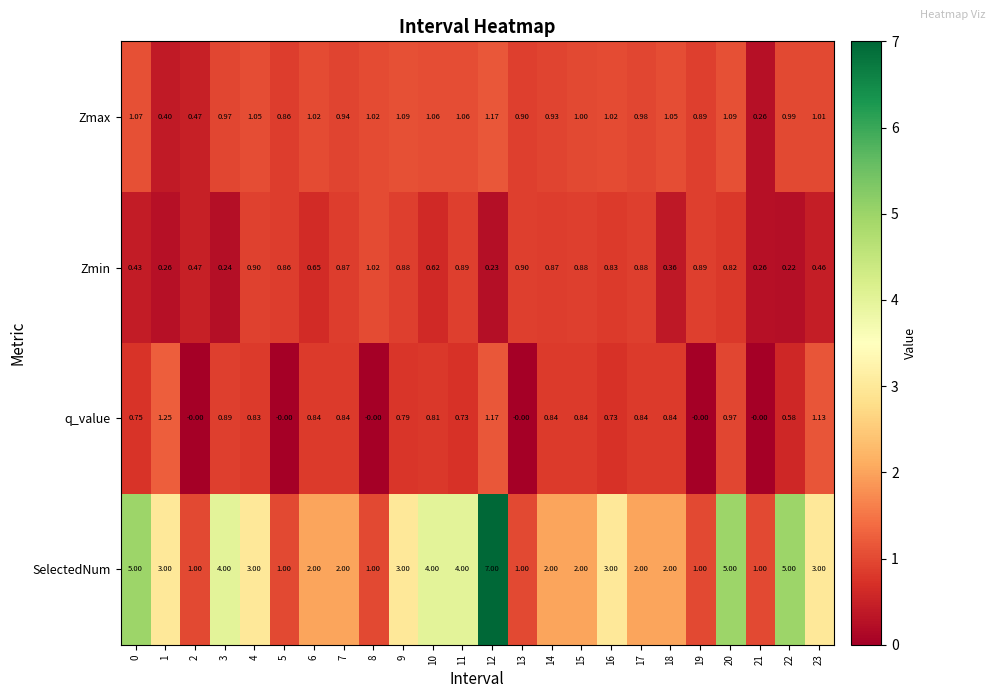

Rank the series by their maximum value, from highest to lowest.

SelectedNum, q_value, Zmax, Zmin